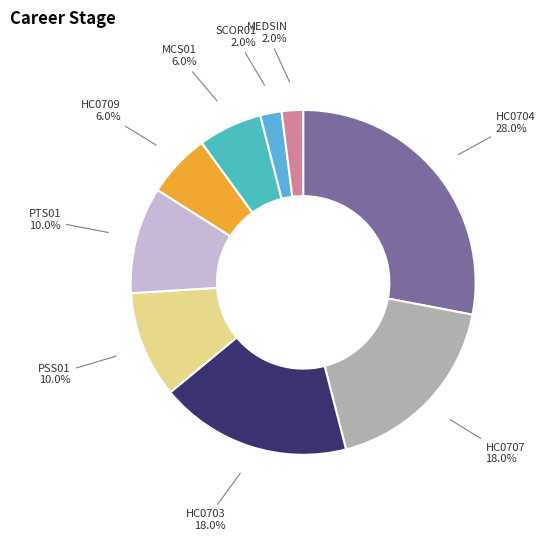

To the nearest percent, what is the difference between the largest and smallest slice percentages?

26%